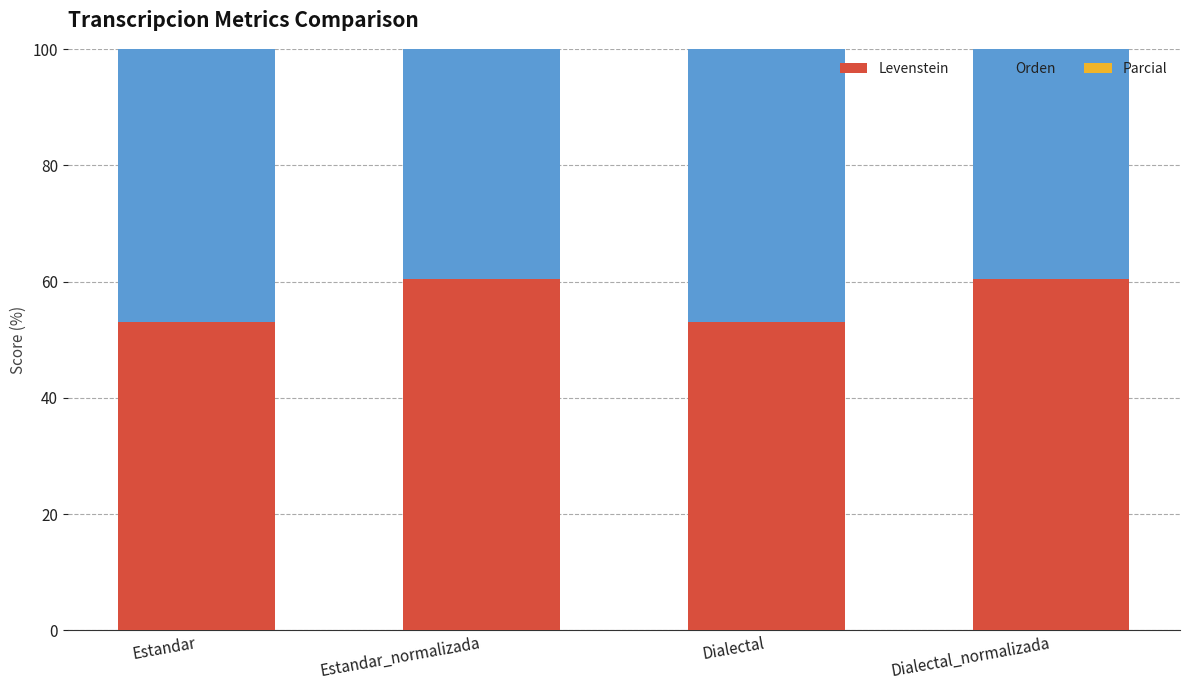

The Levenstein series shows 34.7 at Estandar. True or false?

False